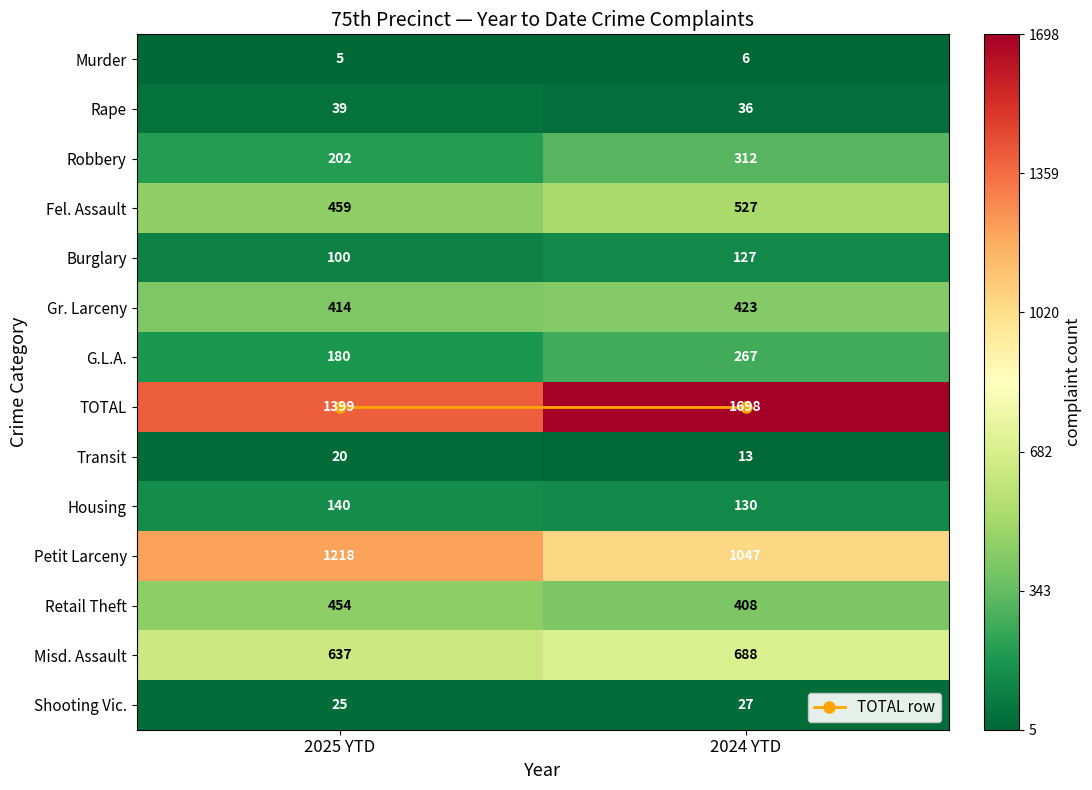

Is it true that Shooting Vic. equals 27 at 2024 YTD?

True